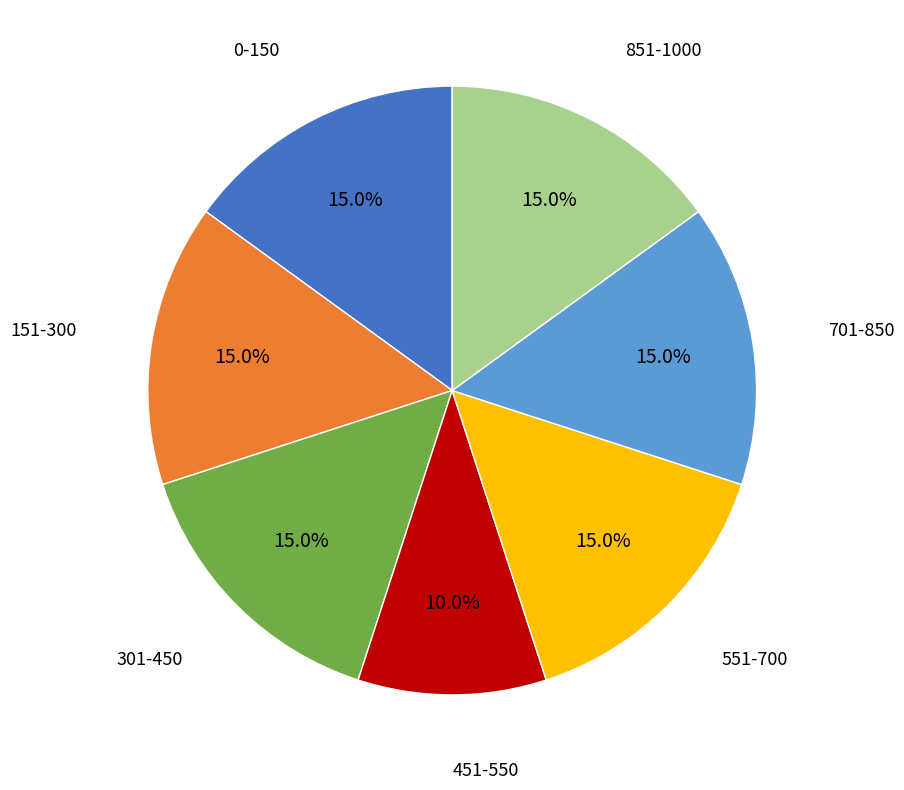

How many segments does this pie chart have?

7